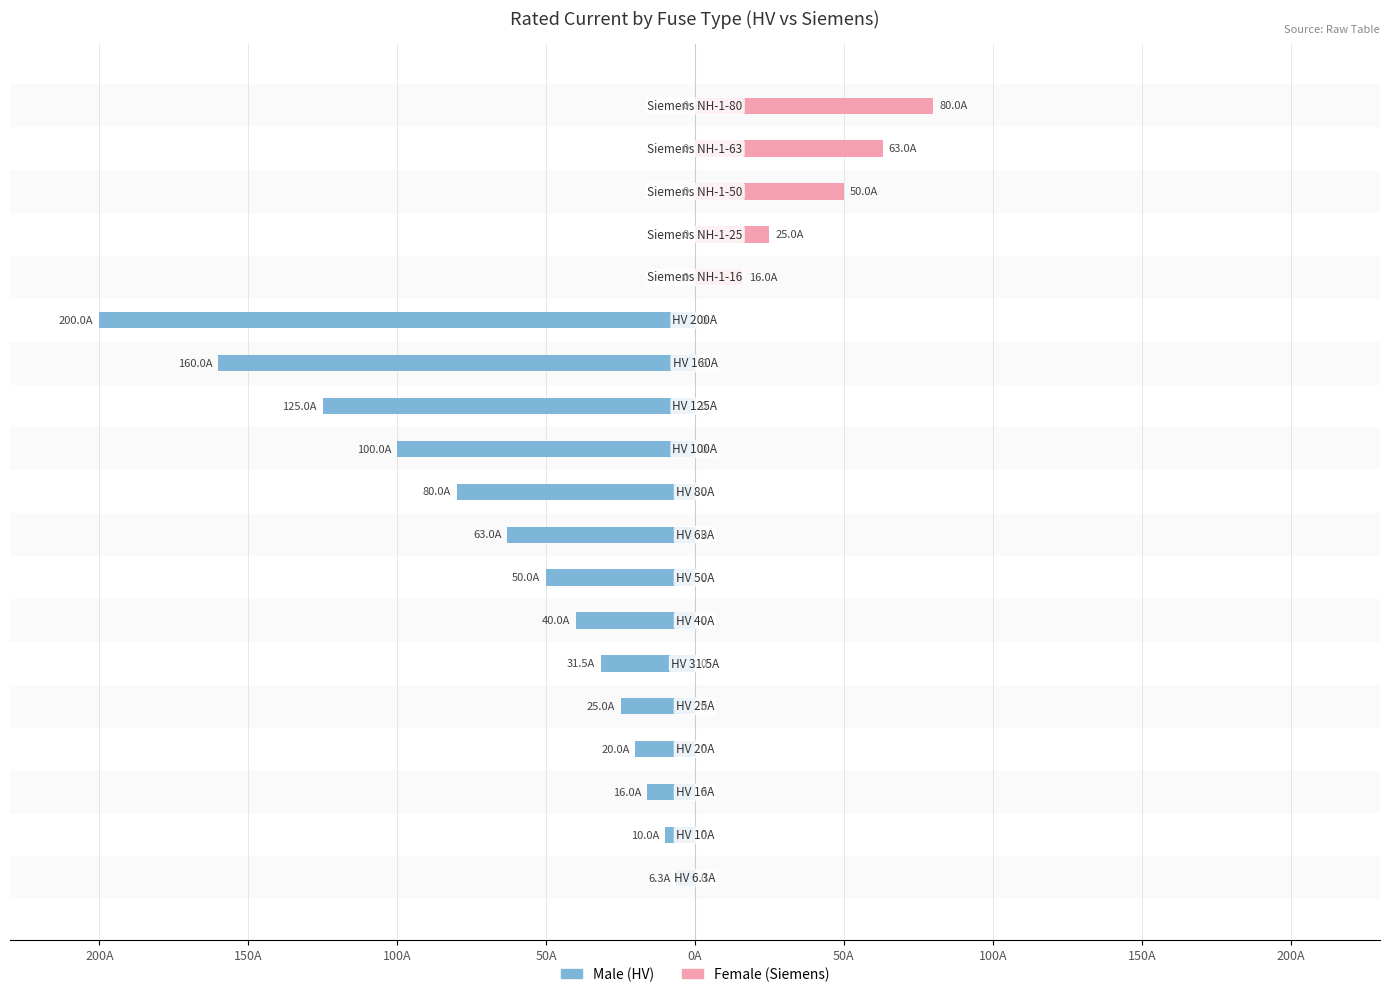

How many series are shown in this chart?

2